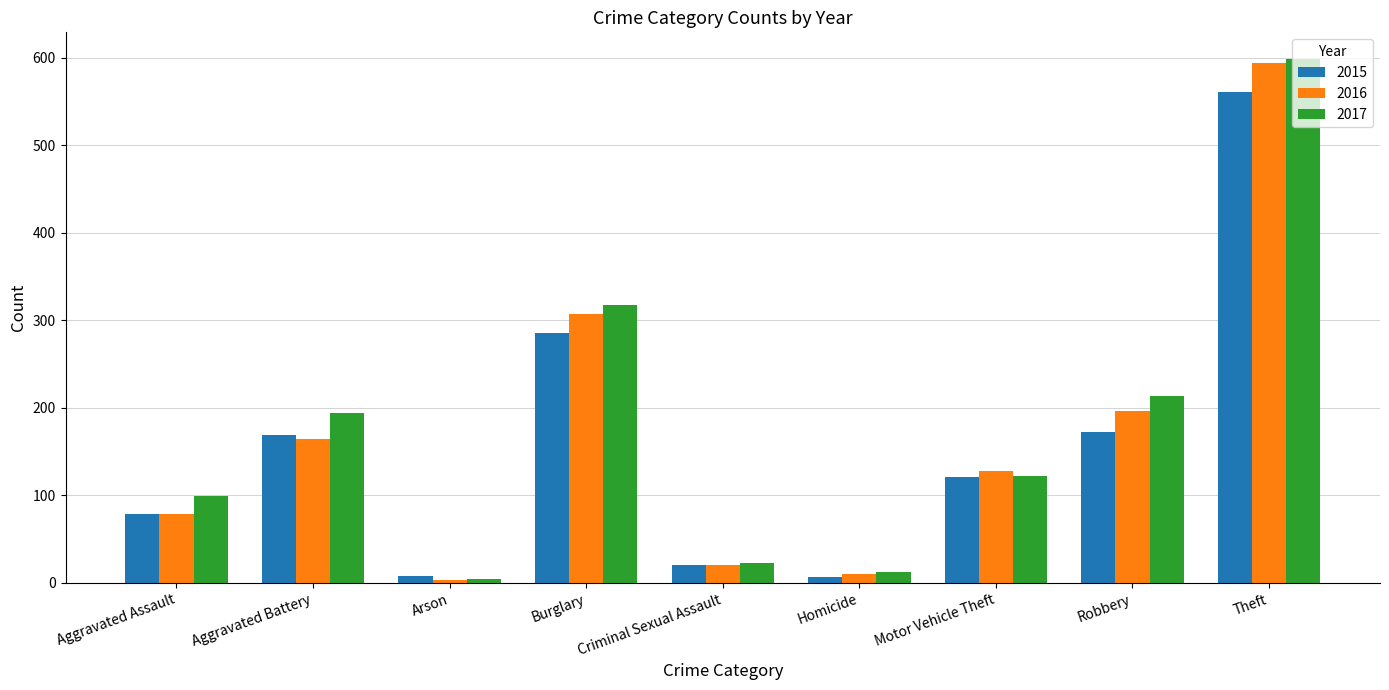

True or false: 2015 has a value of 172 at Robbery.

True